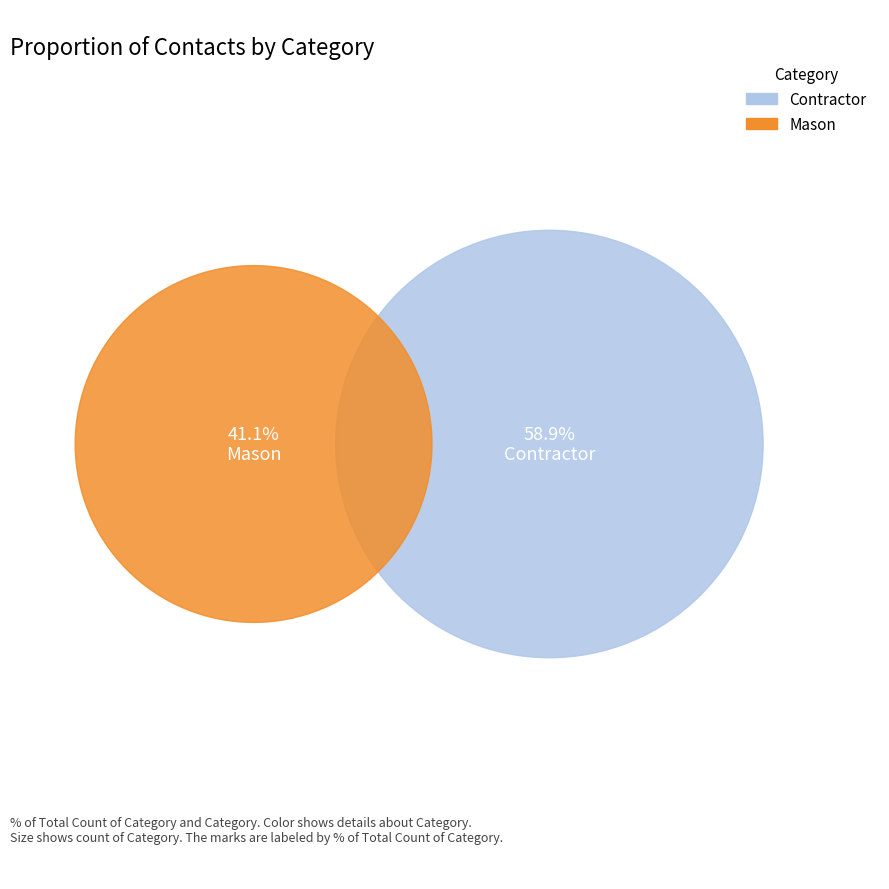

What percentage is the Contractor slice, to the nearest percent?

59%